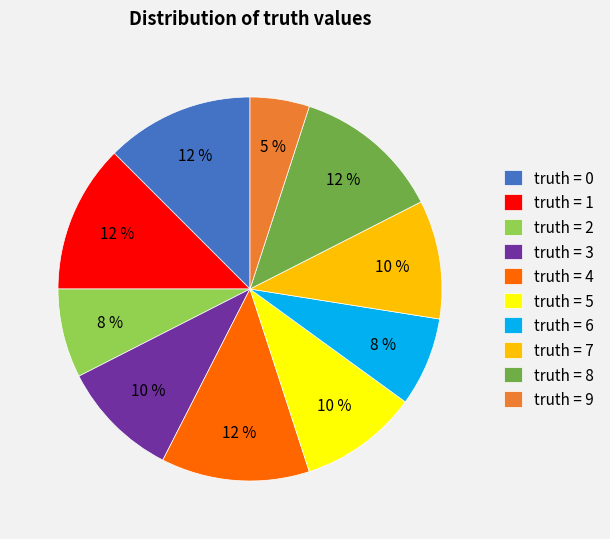

Count the number of slices in the pie.

10